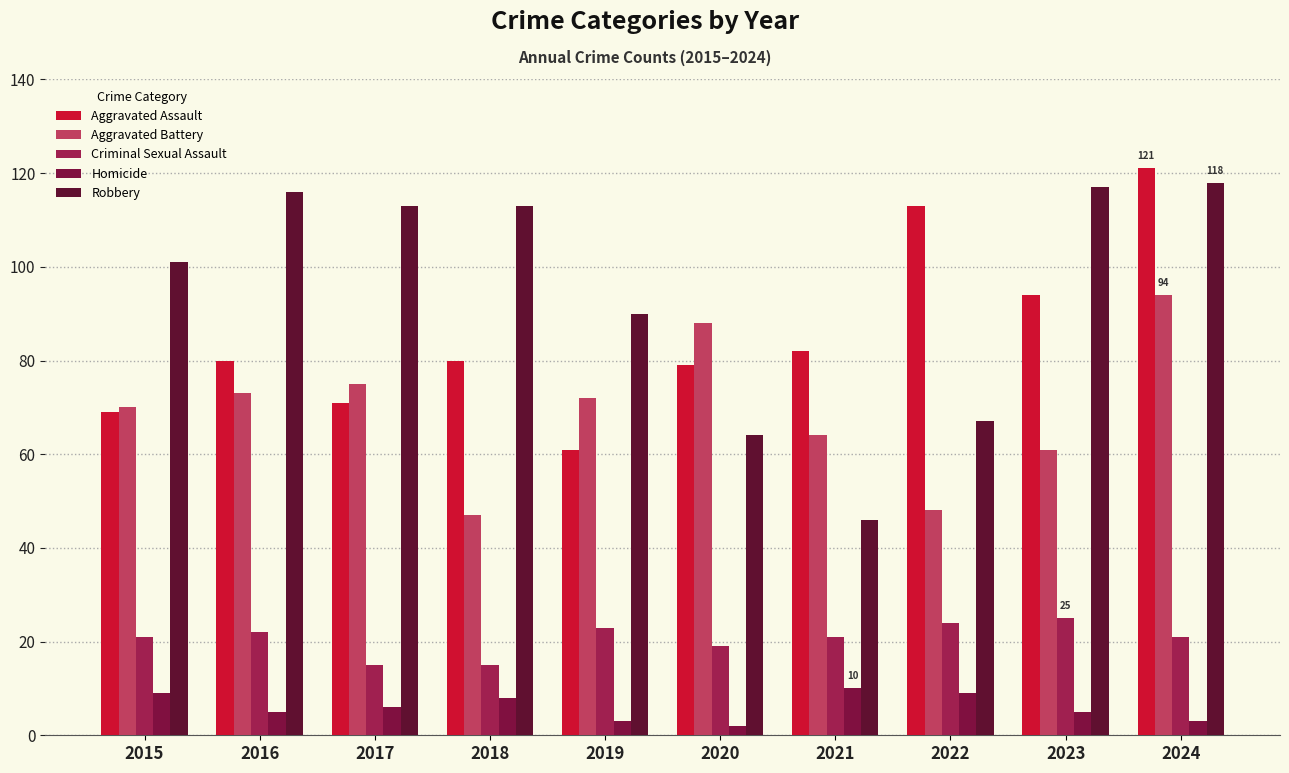

Rank the series by their maximum value, from lowest to highest.

Homicide, Criminal Sexual Assault, Aggravated Battery, Robbery, Aggravated Assault